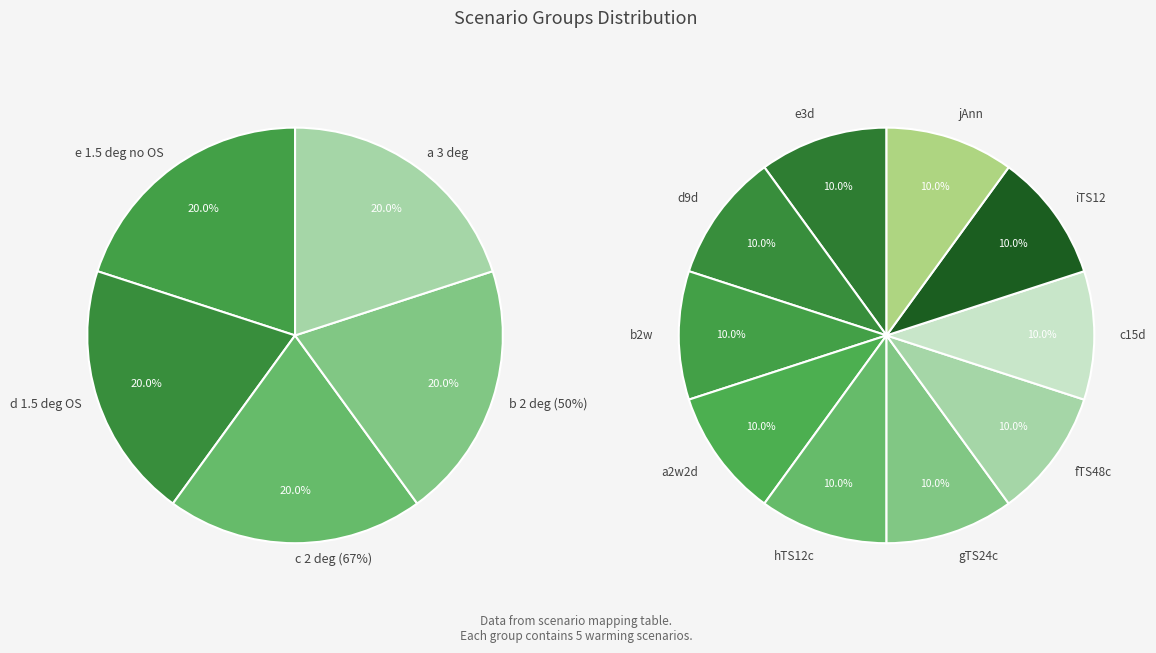

What is the smallest slice in the pie chart?

e3d